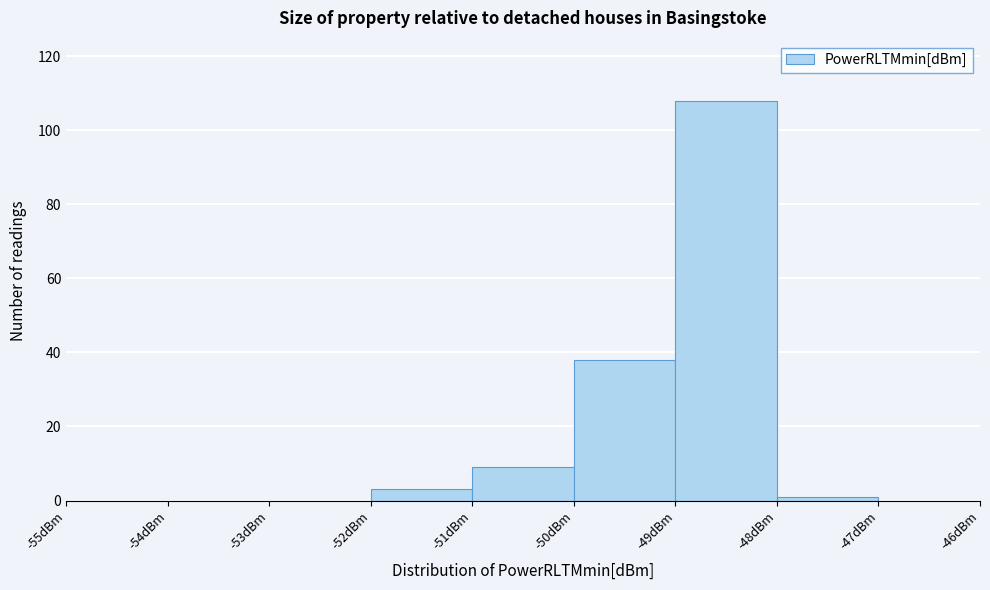

How tall is the bar that spans -52 to -51 on the x-axis? The values are not printed on the chart, so give them approximately, as read against the axis.

4